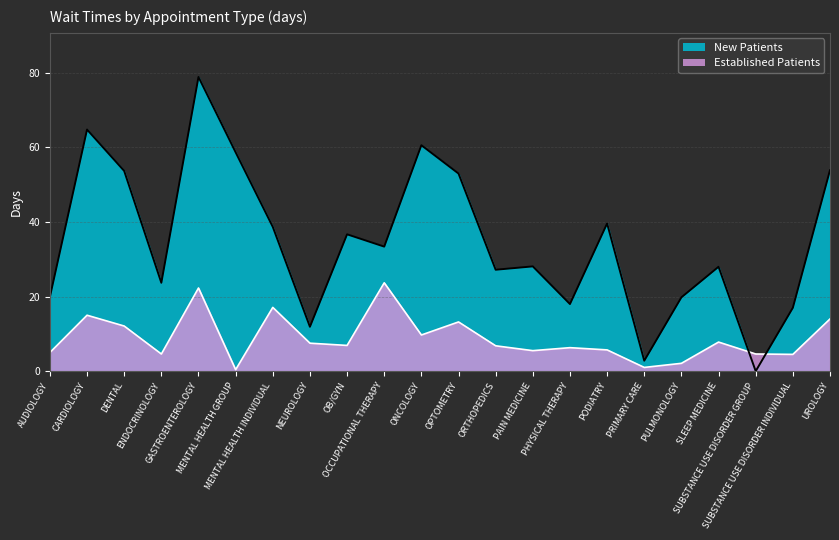

At which category is the sum across all series the highest?

GASTROENTEROLOGY